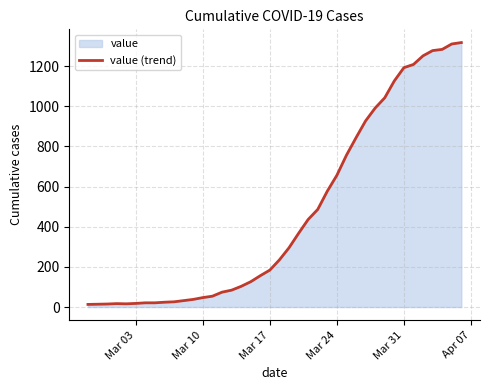

What is the sum of all values?

18658